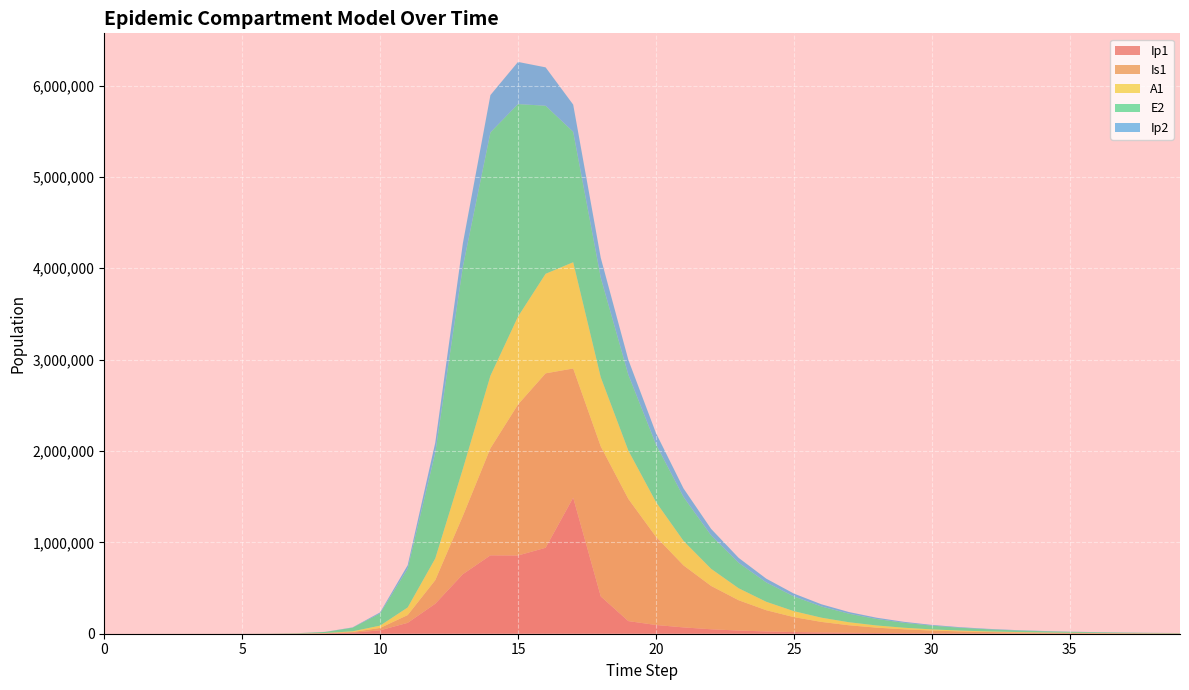

Reading left to right, transcribe all the data shown in this chart.

Ip1: 0.0	0.5	1.9	6.7	23.0	79.4	273.1	939.8	3229.3	11046.1	37207.0	119126.7	328122.1	651410.7	857891.3	856333.7	940721.3	1489076.9	408720.5	138186.8	95597.4	69180.9	48725.4	34637.1	25067.2	18416.1	13670.0	10213.9	7663.1	5764.1	4342.8	3275.5	2472.3	1867.0	1410.4	1065.7	805.4	608.8	460.2	347.9
Is1: 1.0	0.9	1.7	4.8	15.9	54.2	186.3	640.7	2203.3	7558.4	25712.1	85052.0	258167.5	637242.4	1171438.0	1652487.3	1908943.1	1413907.1	1641020.3	1337171.0	966202.6	678655.5	474346.4	331472.3	232176.7	163301.0	115463.3	82118.0	58756.7	42293.0	30617.1	22283.6	16298.4	11974.1	8832.3	6537.9	4854.6	3614.5	2697.5	2017.1
A1: 0.0	0.2	1.2	4.5	15.8	54.5	187.7	646.1	2220.7	7603.9	25700.9	83241.0	237630.3	515338.4	794772.5	962168.8	1089697.1	1163076.1	757060.3	529340.1	380575.9	268228.2	187645.0	131390.1	92393.1	65337.2	46488.7	33283.9	23974.5	17368.4	12649.9	9258.3	6806.0	5023.0	3720.0	2763.4	2058.3	1536.6	1149.4	861.2
E2: 0.0	1.9	7.0	24.1	82.9	285.2	981.7	3377.5	11604.1	39675.9	133450.9	425328.4	1156369.5	2212242.1	2663234.9	2326145.6	1839461.7	1427976.2	1089299.7	829628.9	631505.6	480609.7	365744.7	278323.7	211794.8	161167.2	122641.0	93323.9	71014.9	54038.7	41120.6	31290.7	23810.5	18118.5	13787.2	10491.3	7983.3	6074.9	4622.7	3517.6
Ip2: 0.0	0.1	0.6	2.0	7.0	23.9	82.4	283.7	975.4	3344.1	11350.8	37270.0	110529.3	256041.2	408342.5	461381.3	420257.5	297370.1	218149.0	163490.2	123653.8	93869.8	71364.1	54285.5	41303.2	31428.3	23915.1	18198.1	13847.9	10537.5	8018.5	6101.7	4643.1	3533.1	2688.5	2045.8	1556.8	1184.6	901.4	685.9